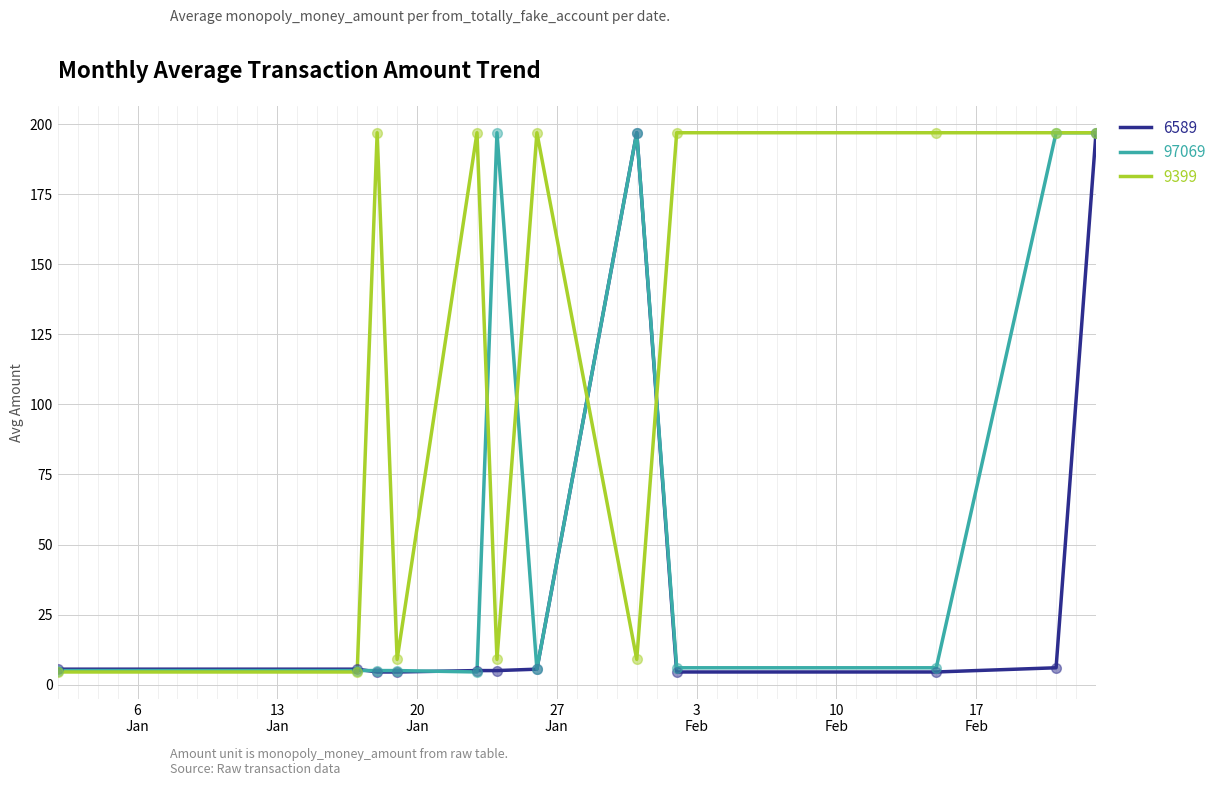

What is the maximum value shown in the chart?

197.0